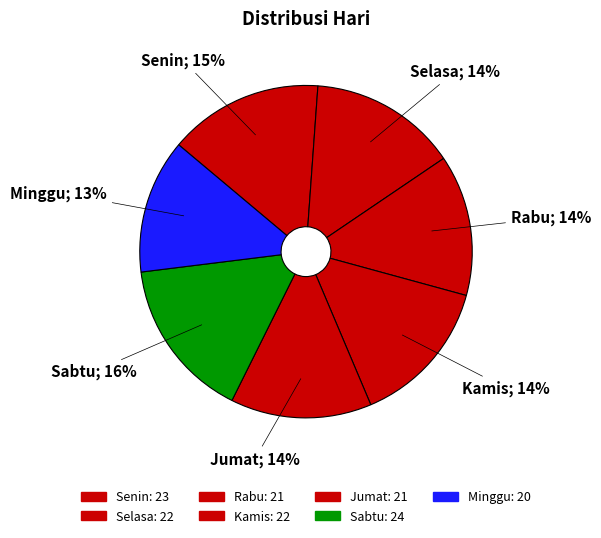

To the nearest percent, what percentage of the pie is Jumat?

14%